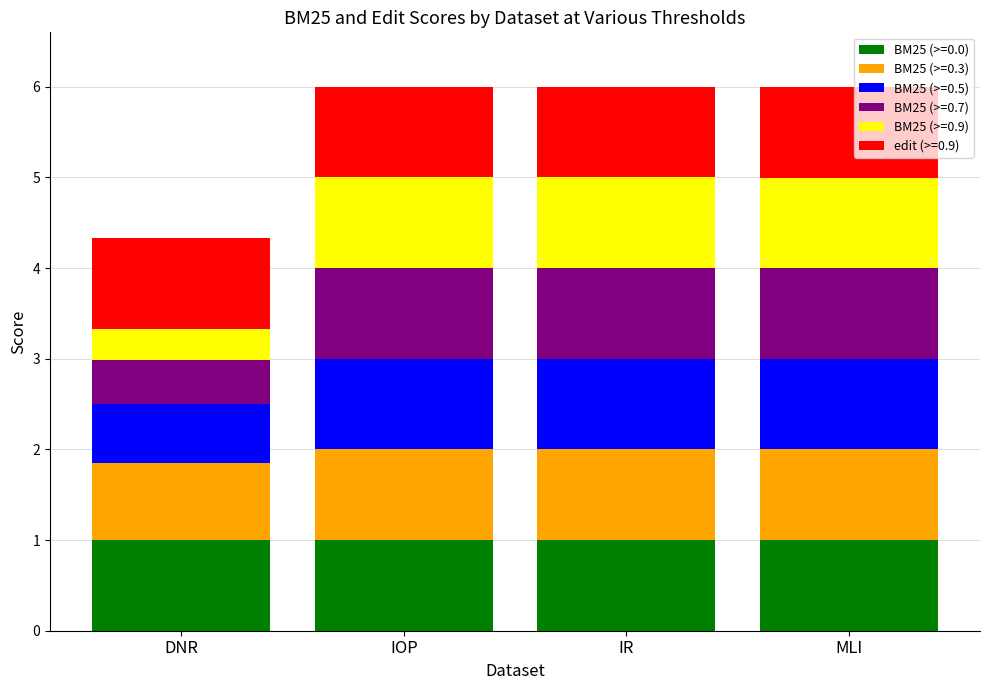

True or false: BM25 (>=0.0) has a value of 1.4 at IOP.

False